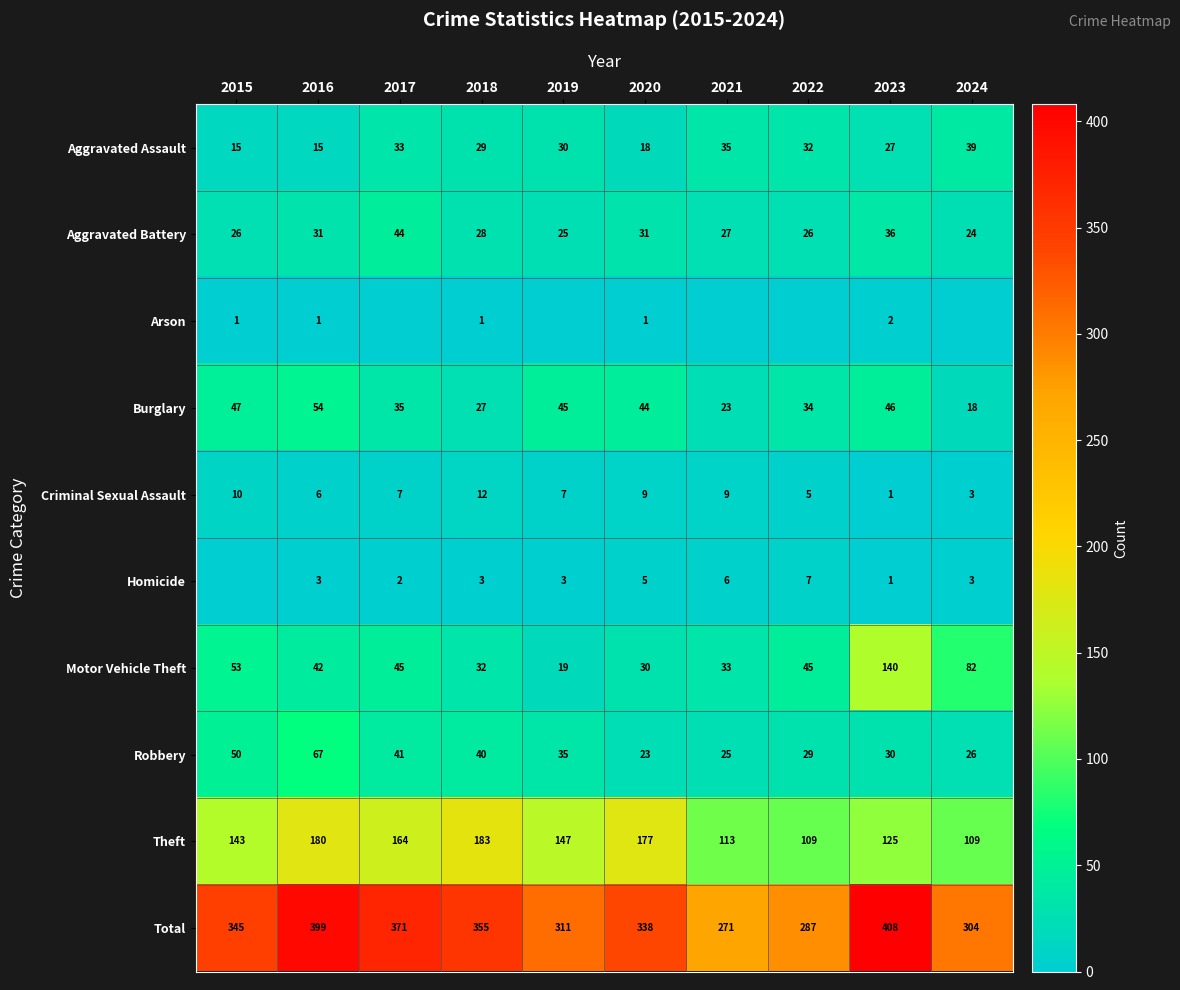

True or false: Homicide has a value of 3 at 2020.

False